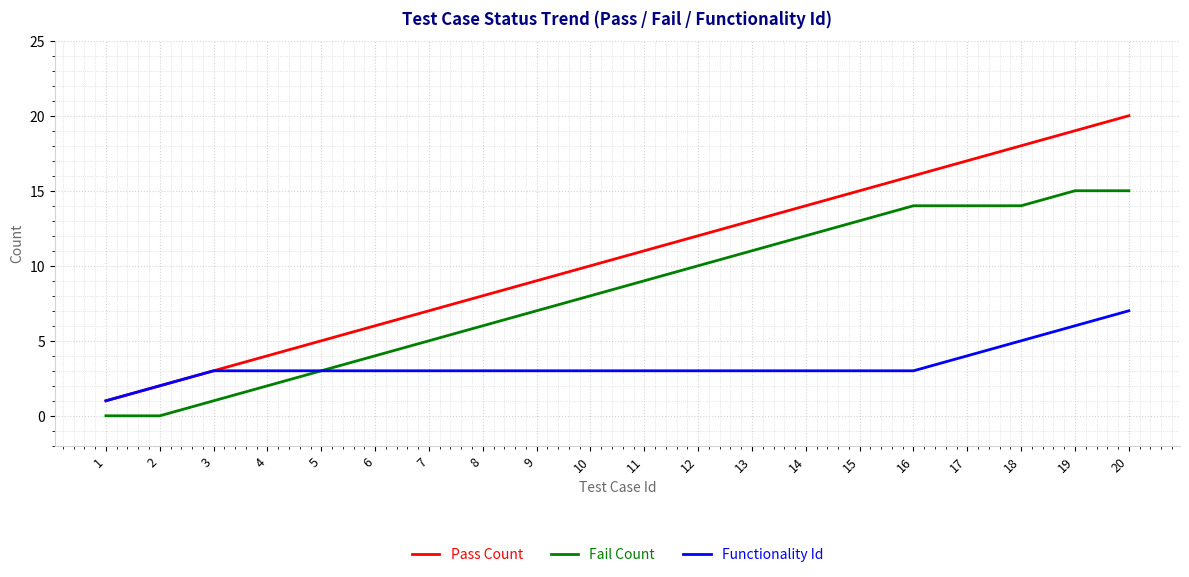

Reading left to right, transcribe all the data shown in this chart.

Pass Count: 1	2	3	4	5	6	7	8	9	10	11	12	13	14	15	16	17	18	19	20
Fail Count: 0	0	1	2	3	4	5	6	7	8	9	10	11	12	13	14	14	14	15	15
Functionality Id: 1	2	3	3	3	3	3	3	3	3	3	3	3	3	3	3	4	5	6	7